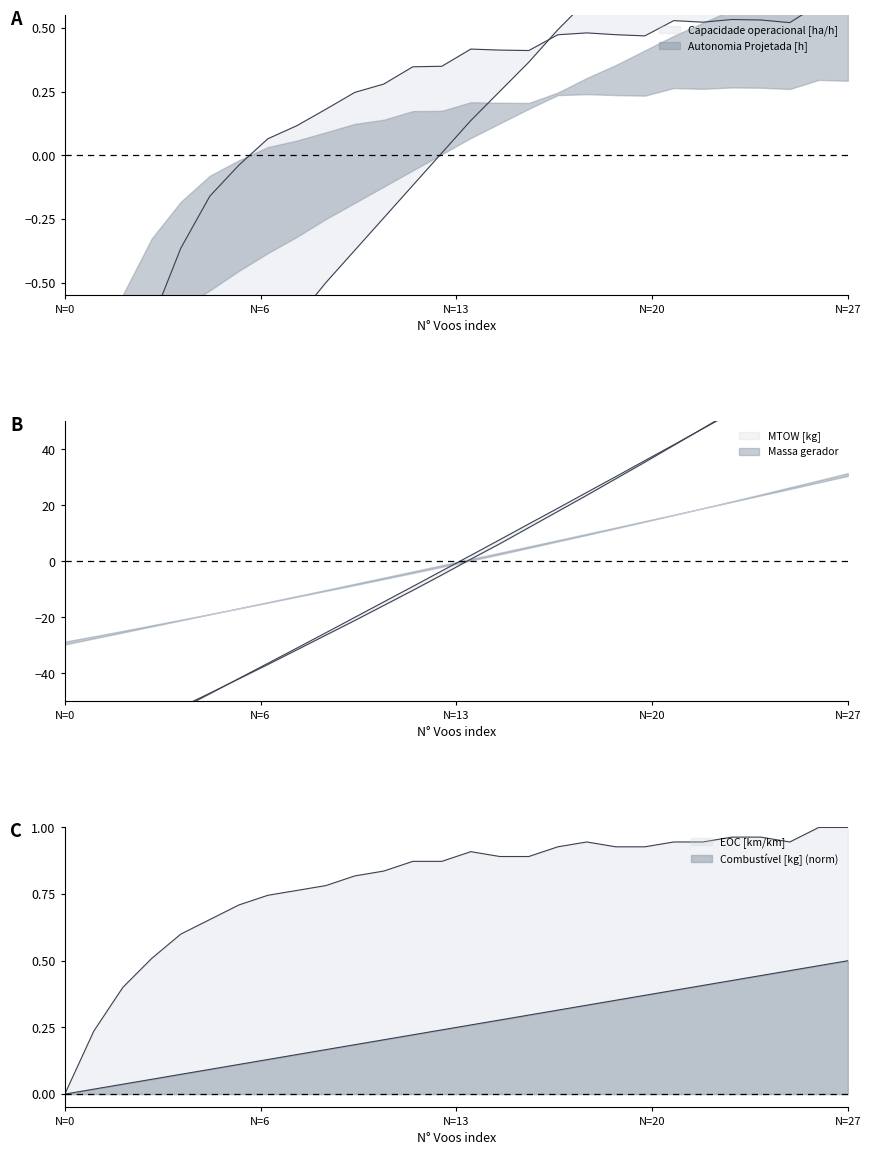

How many distinct data groups are displayed?

6